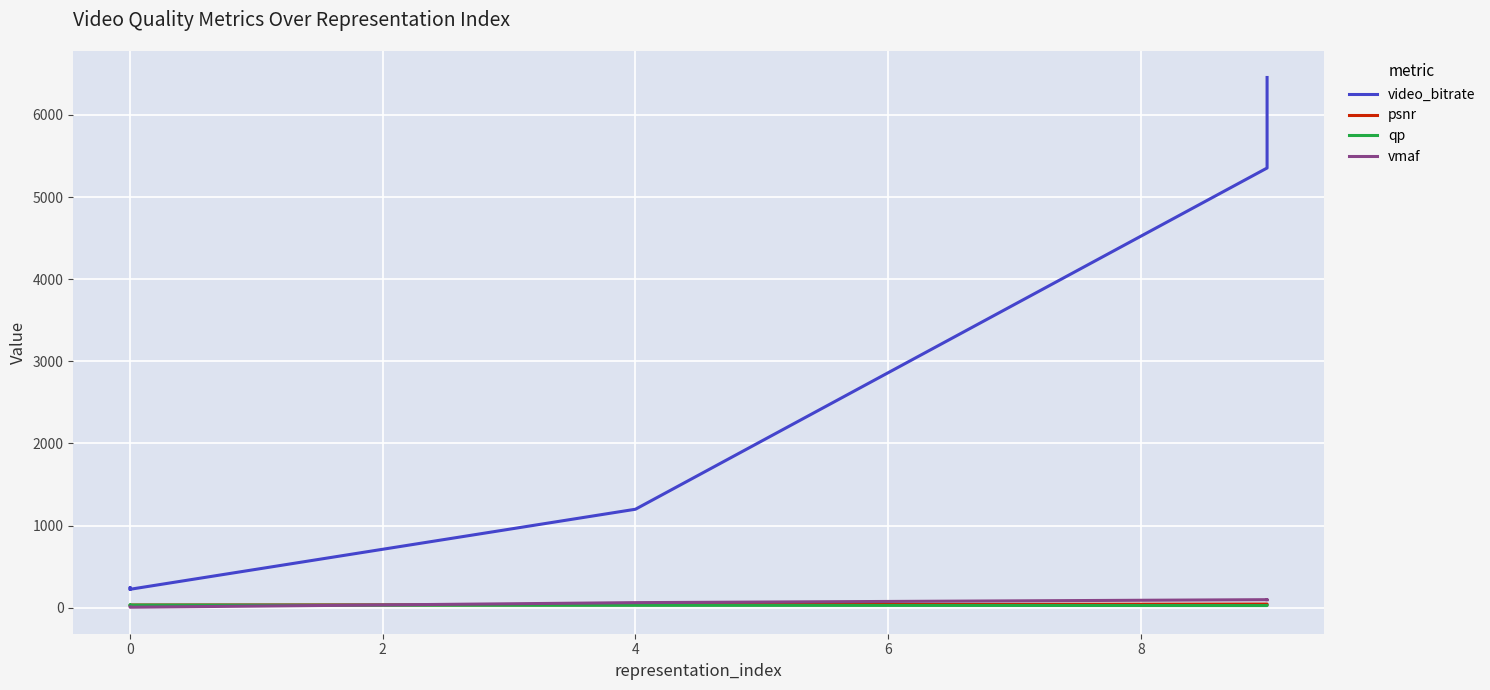

How many data points does each series have?

7